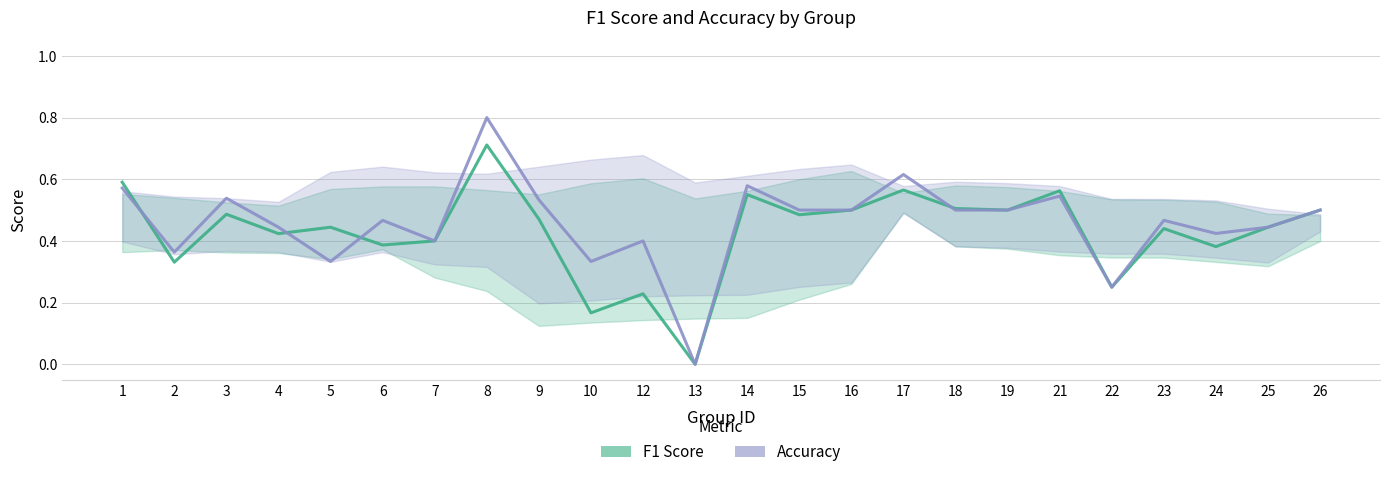

Where do Accuracy and F1 Score first cross each other?

1 and 2